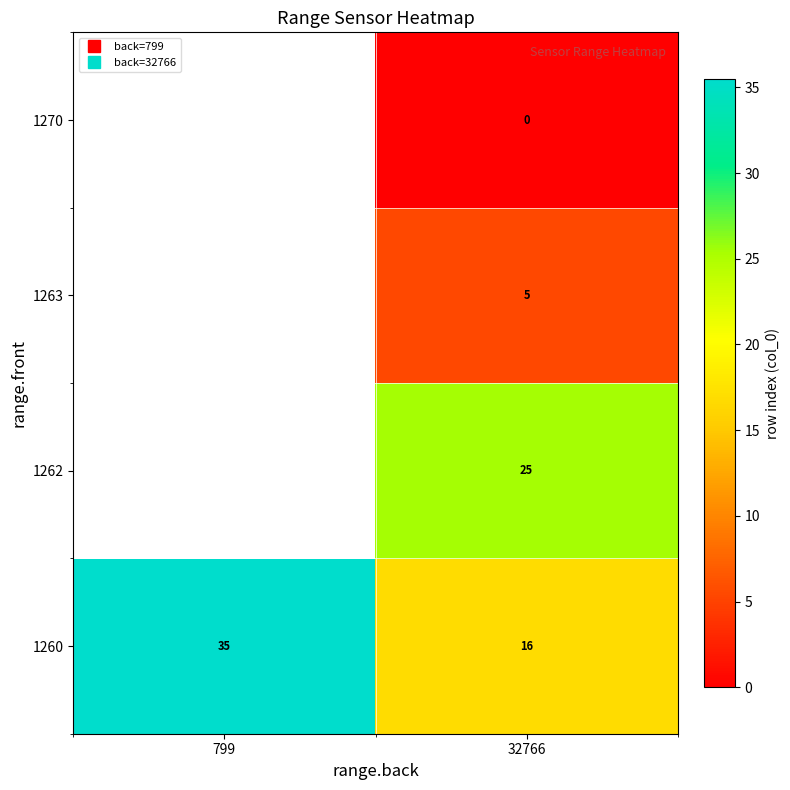

At which category is the sum across all series the highest?

32766